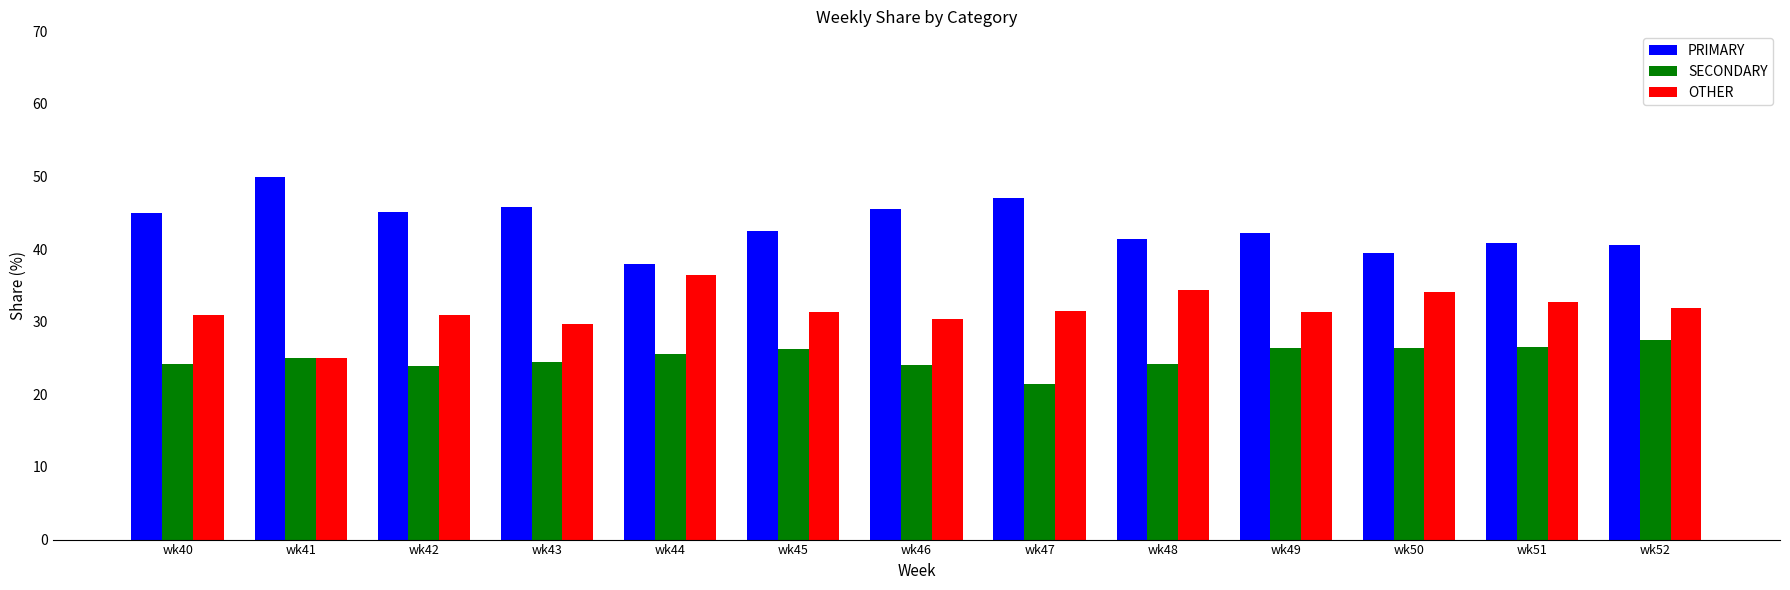

What is the maximum value shown in the chart?

50.0